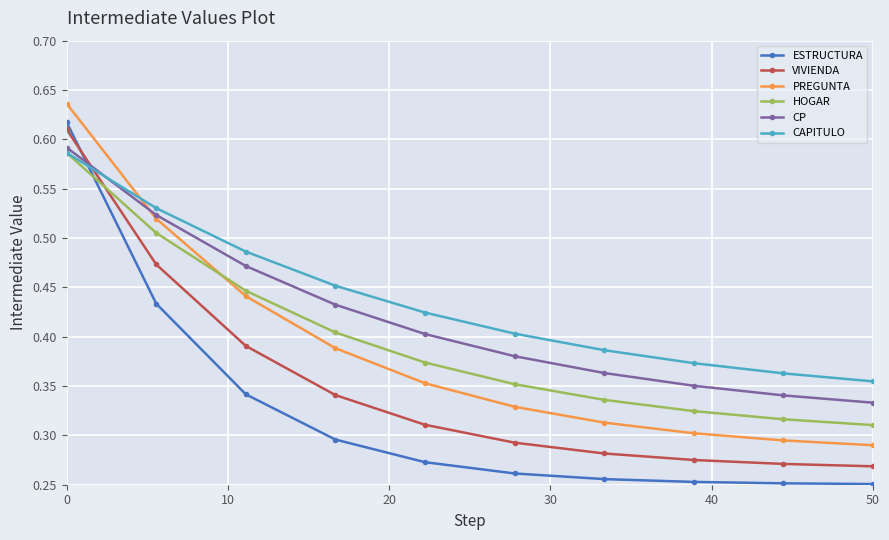

How many CAPITULO values are between 0 and 1?

10